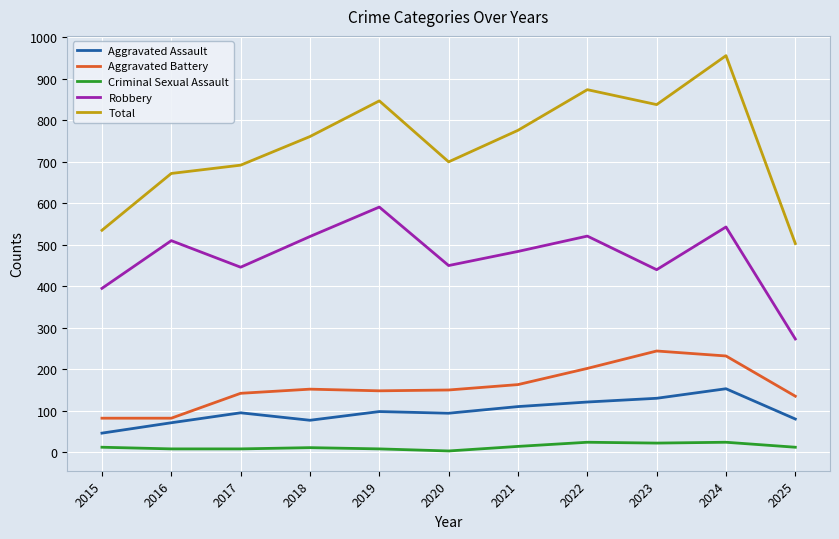

Which series has the widest spread of values?

Total